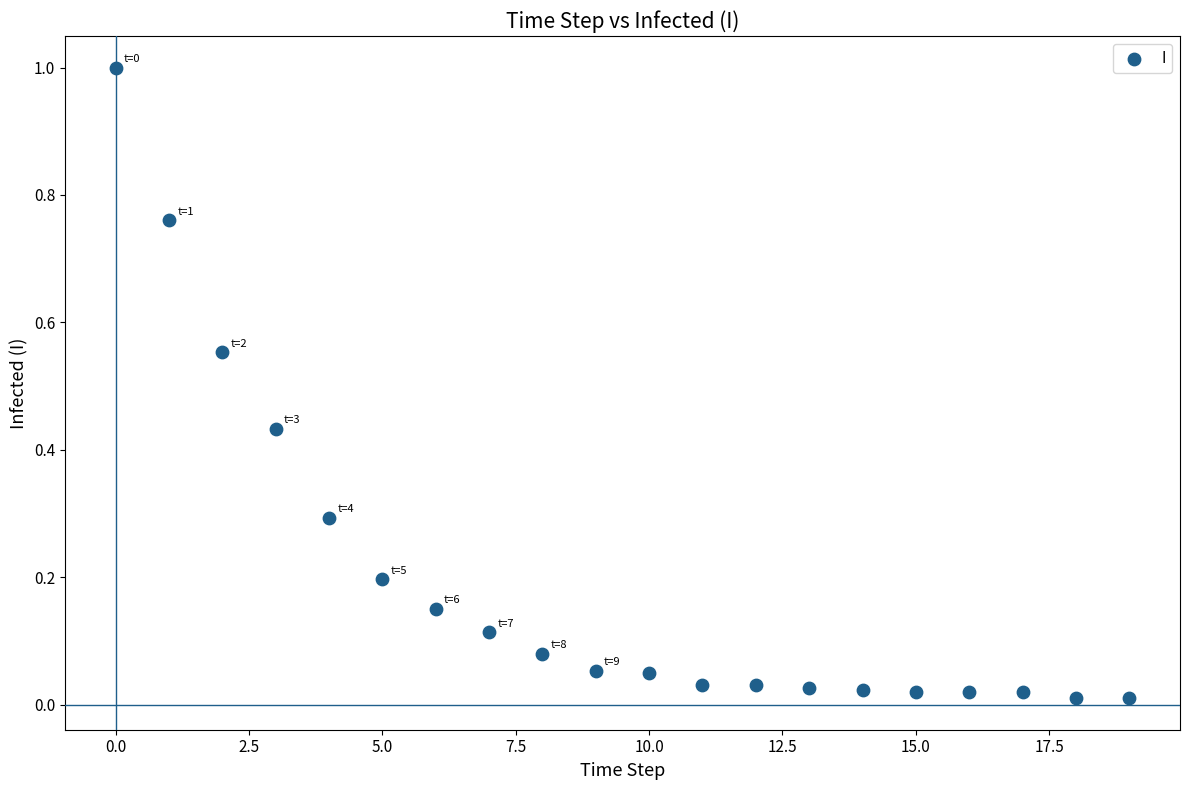

What is the range of Y values (max minus min)?

1.0